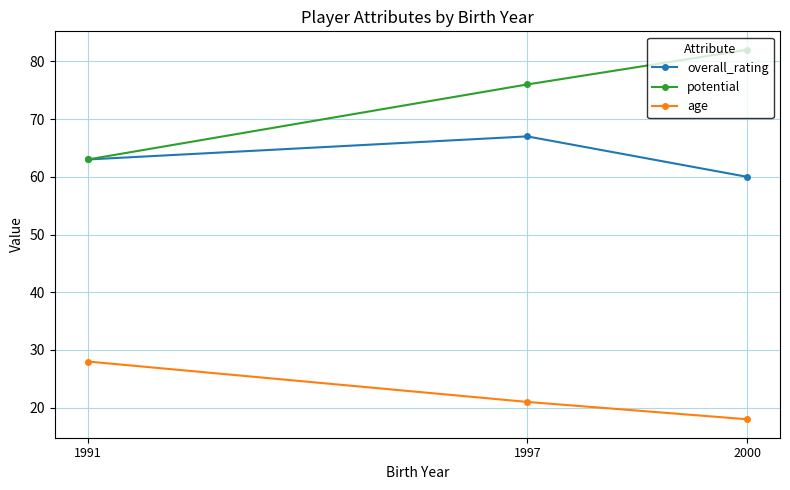

List the labels in order of overall_rating value, smallest first.

2000, 1991, 1997